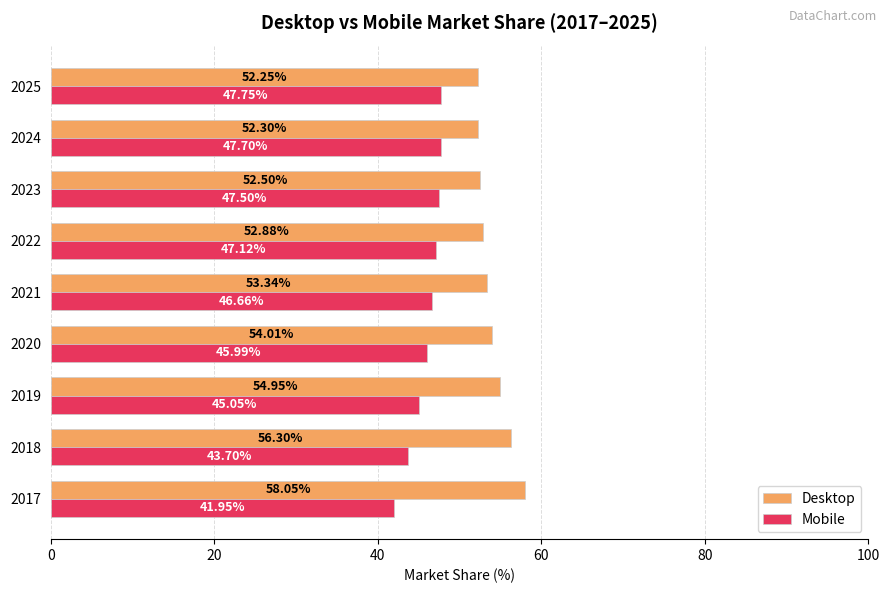

What is the difference between the maximum and minimum values in the Mobile series?

5.8